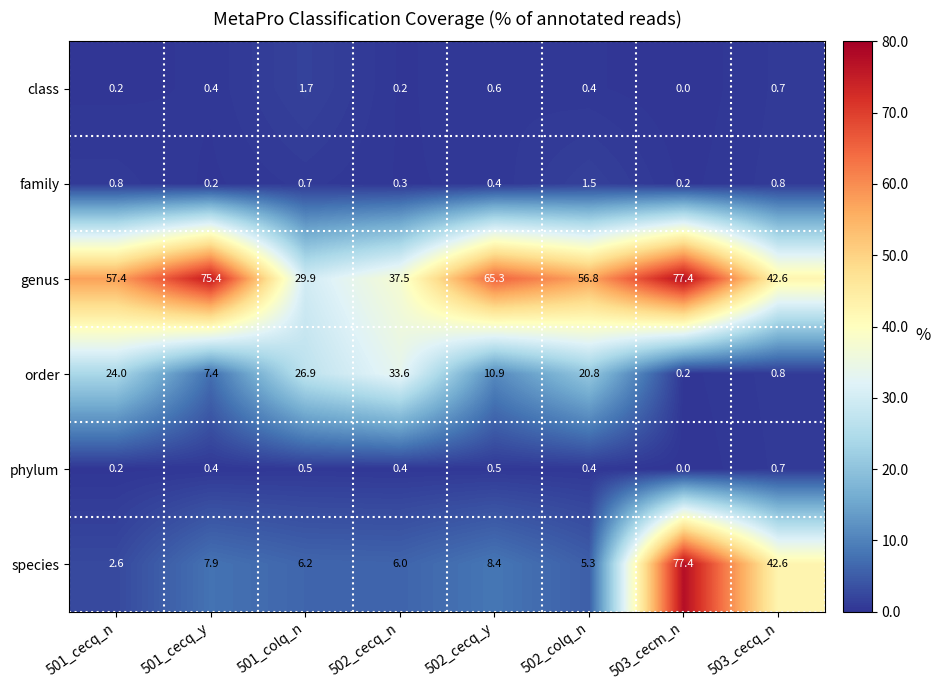

Between 502_cecq_n and 502_colq_n, which series saw the biggest shift?

genus